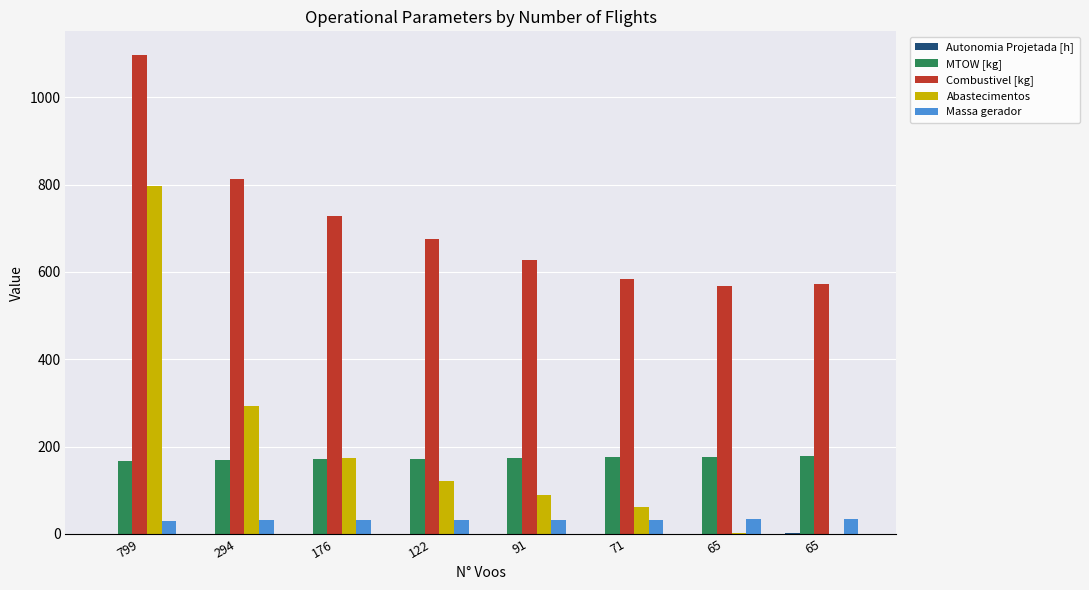

How many groups of bars are there?

8